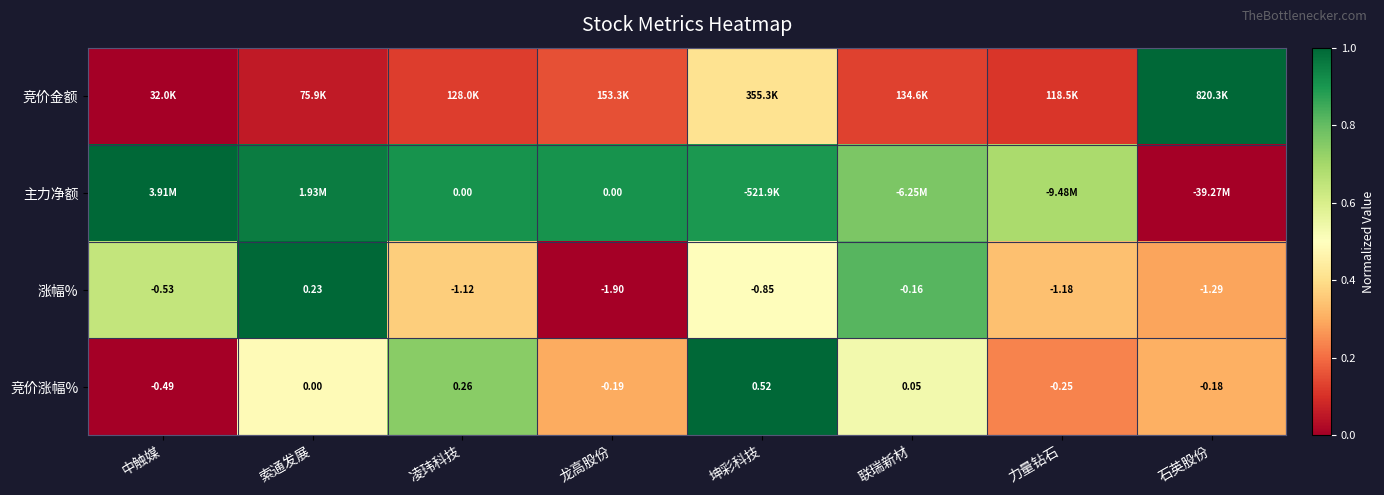

What is the spread (max minus min) of values at 凌玮科技?

0.8